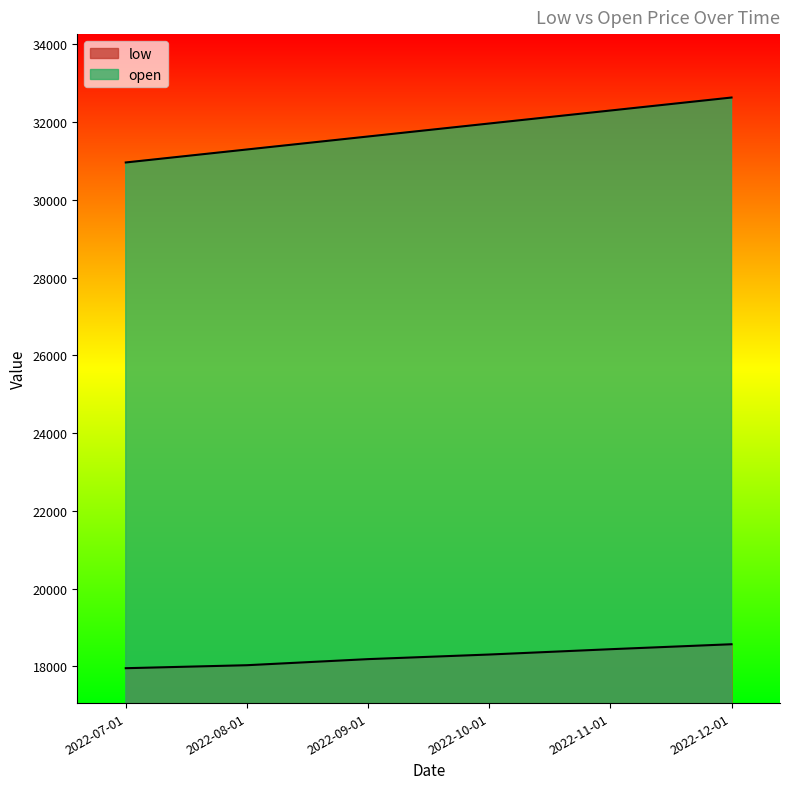

Which has a higher value, 2022-11-01 or 2022-12-01?

2022-12-01